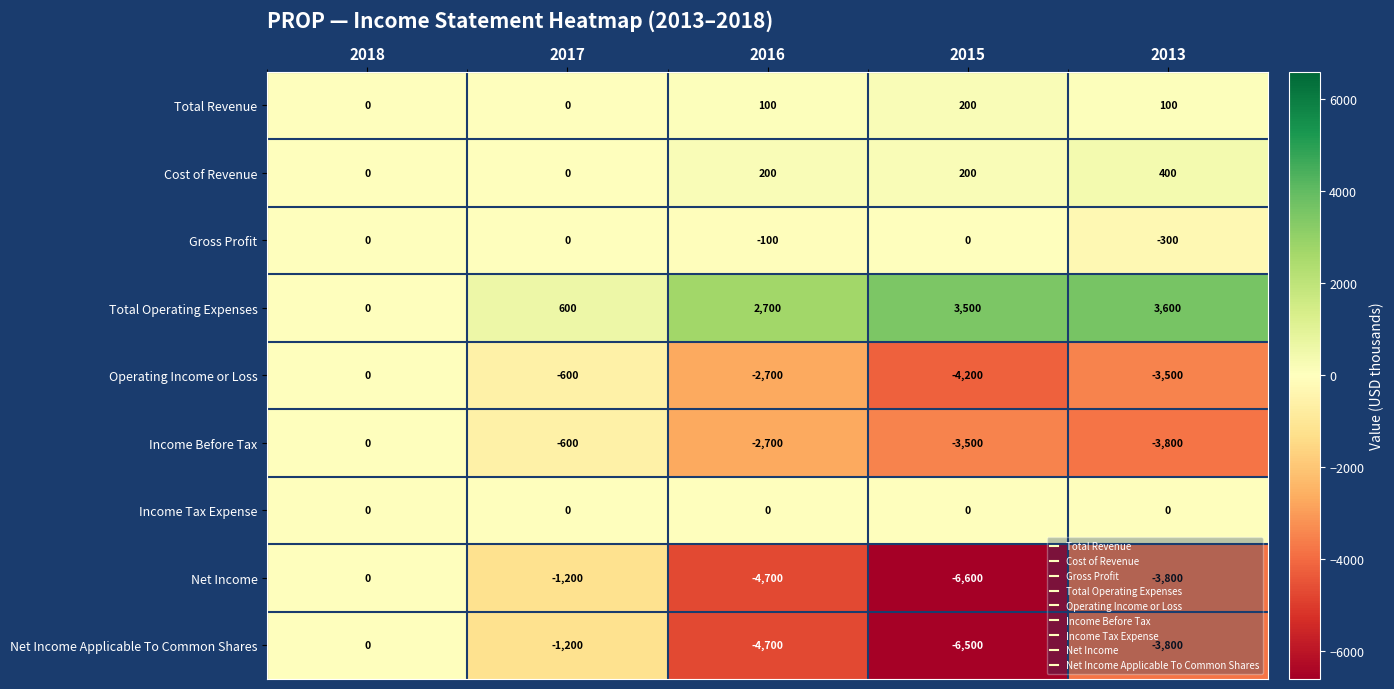

What is the sum of all Operating Income or Loss values?

-11000